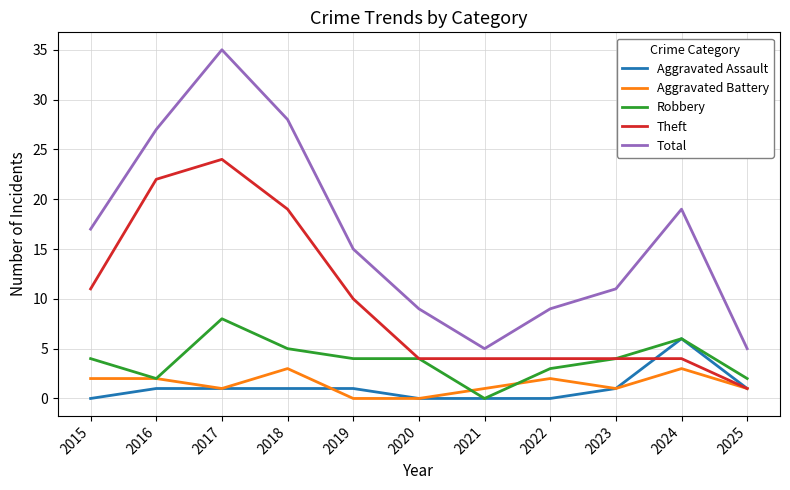

The Theft series shows 4 at 2024. True or false?

True